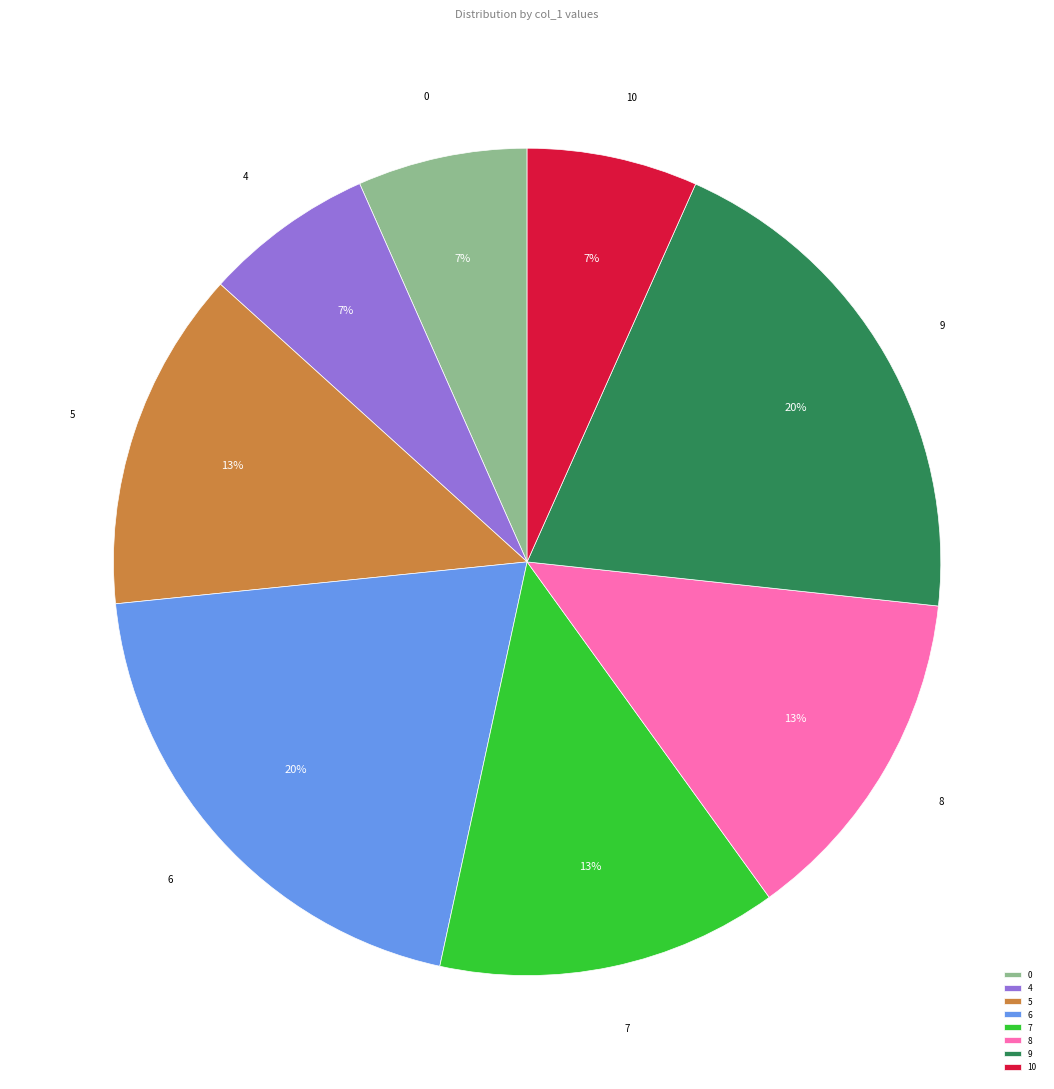

Is the sum of 0 and 7 greater than half?

No